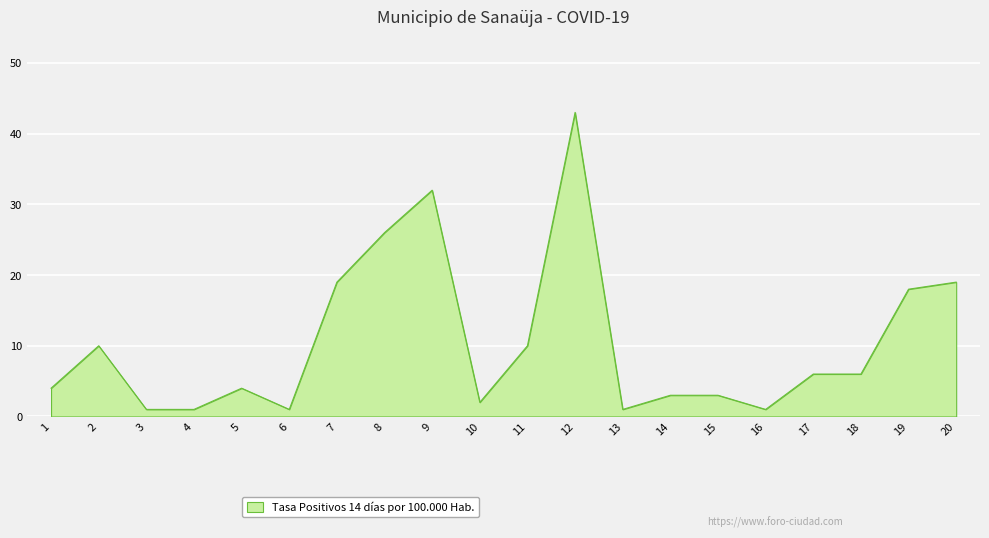

The value at 13 is 1. True or false?

True